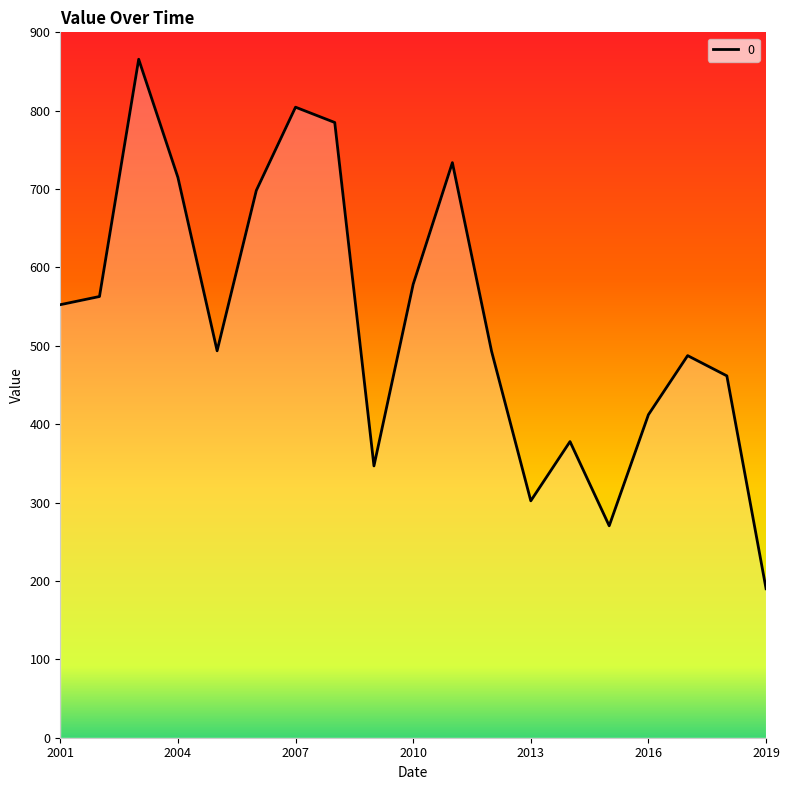

What is the greatest value displayed?

865.7